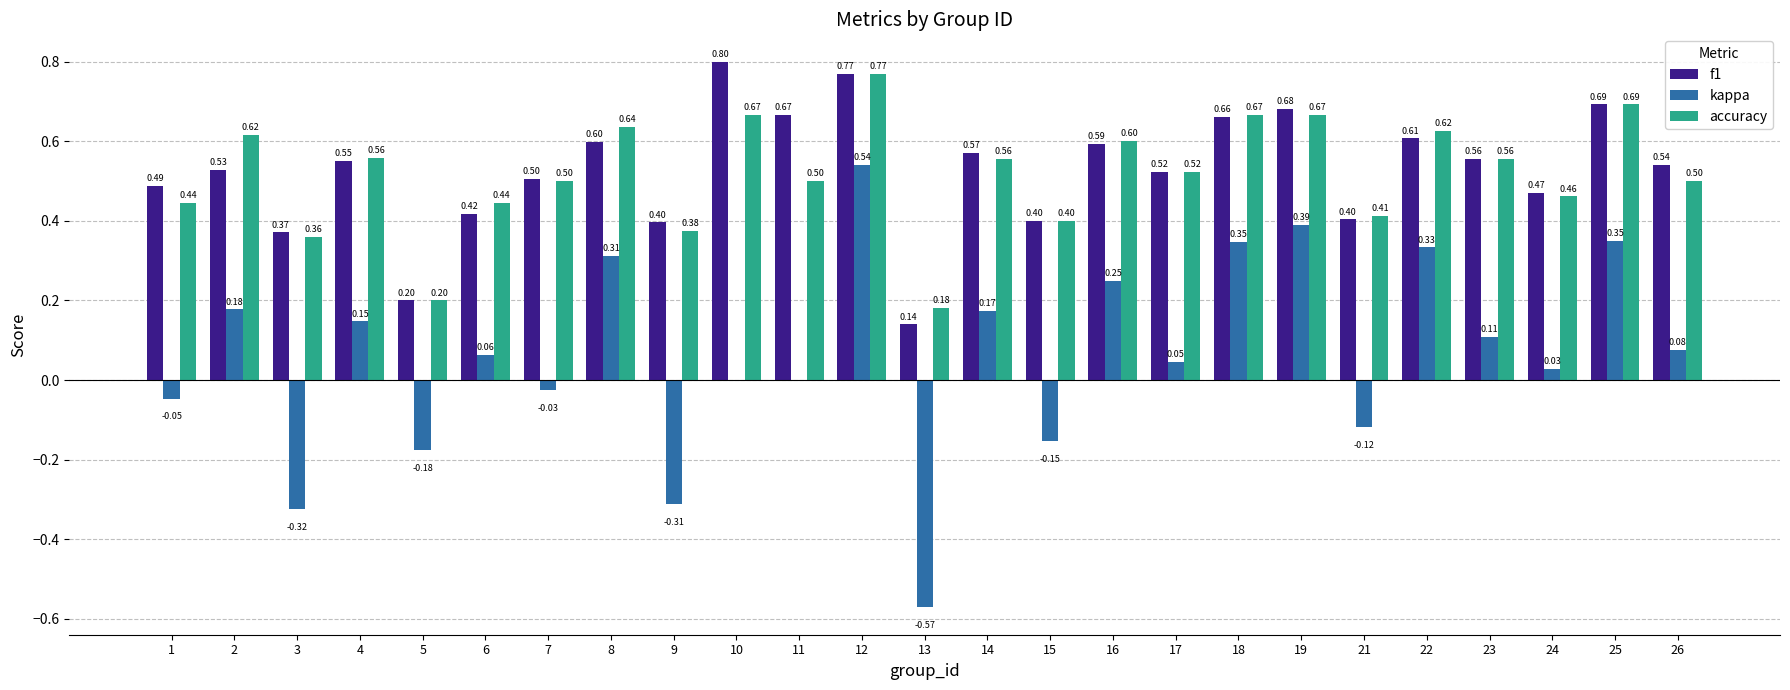

Which series changed the most between 6 and 16?

kappa